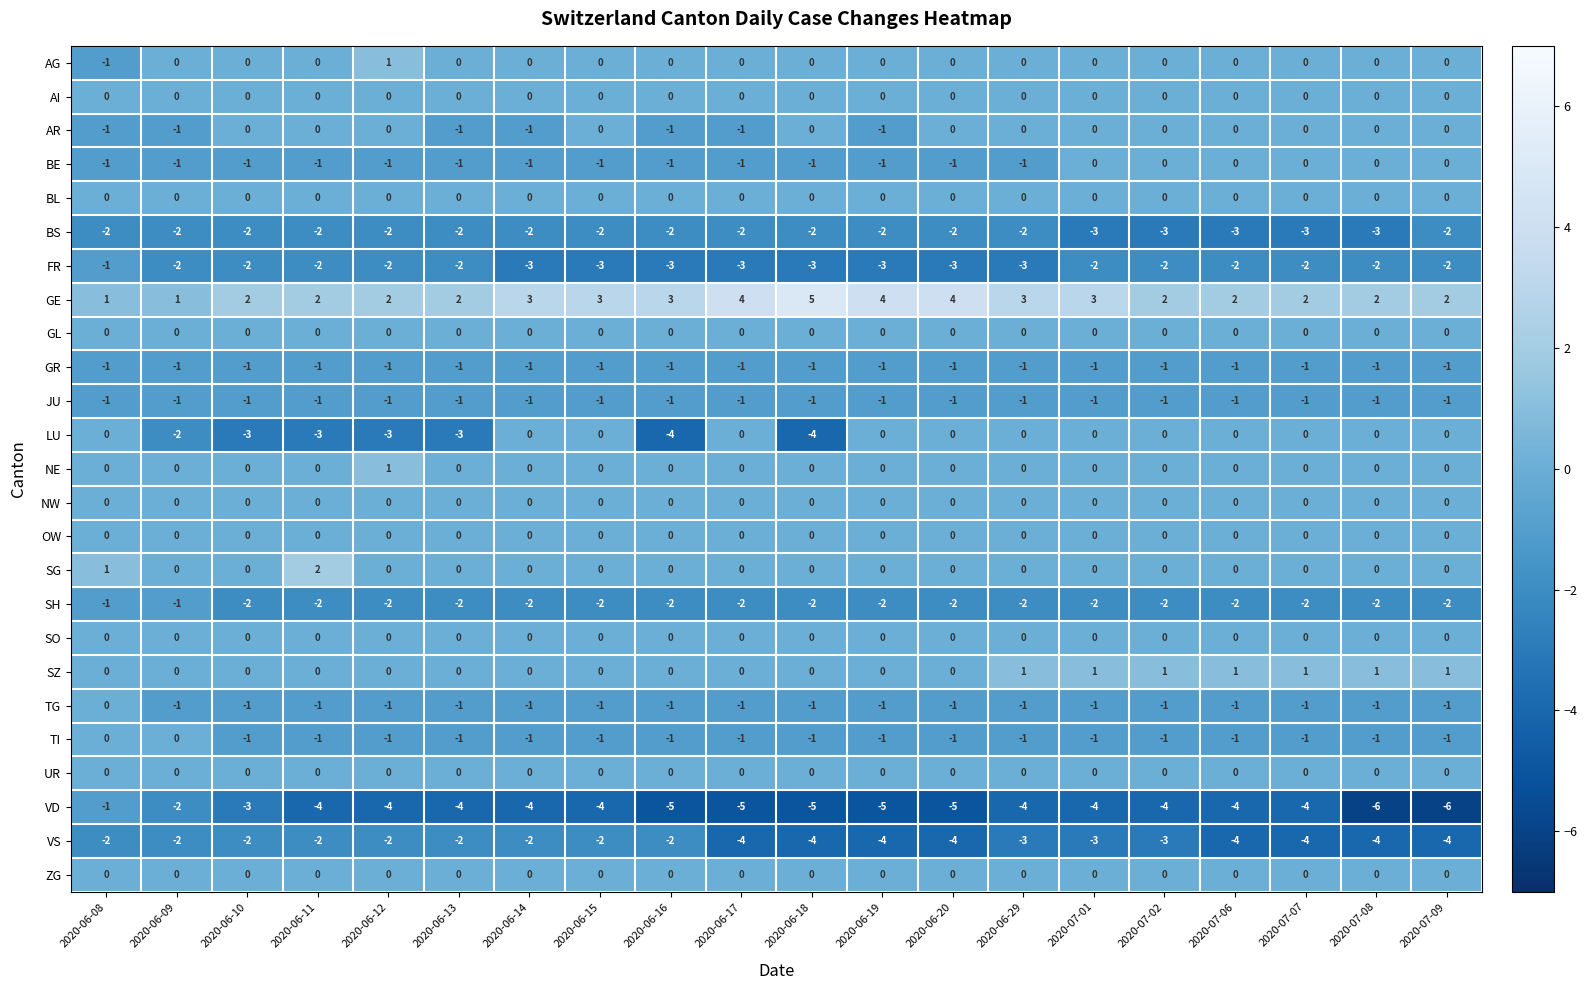

How many GE values are between 2 and 3?

14